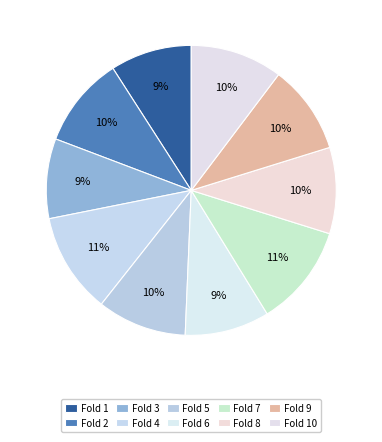

Does Fold 2 represent more than half of the total?

No